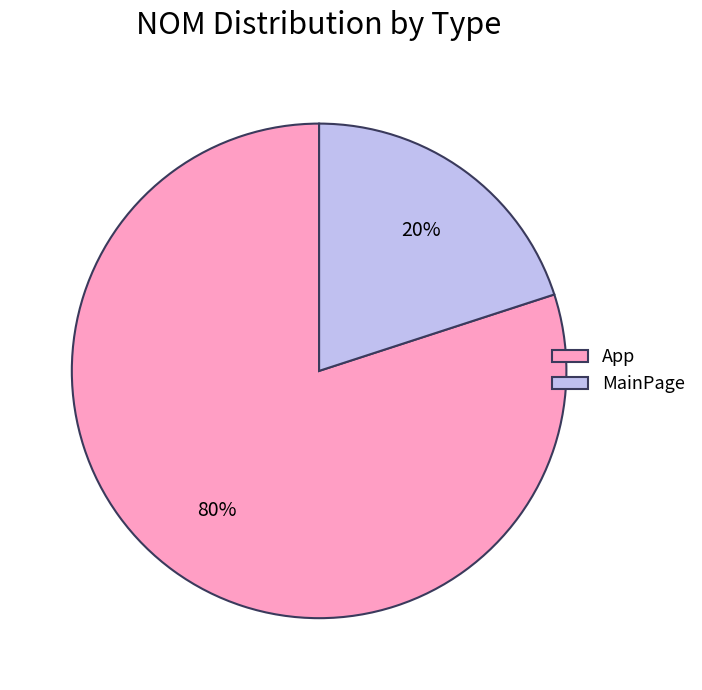

Which slice is the largest?

App